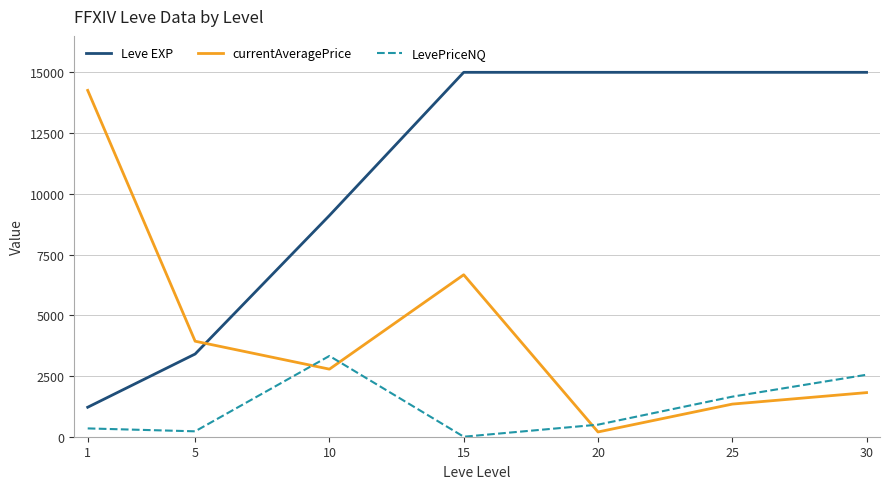

Reading right to left, list all the values displayed in this chart.

Leve EXP: 15000.0	15000.0	15000.0	15000.0	9106.7	3405.0	1213.3
currentAveragePrice: 1815.6	1342.9	195.8	6666.7	2781.7	3931.7	14257.0
LevePriceNQ: 2552.2	1648.7	496.3	0.0	3325.5	222.3	342.0